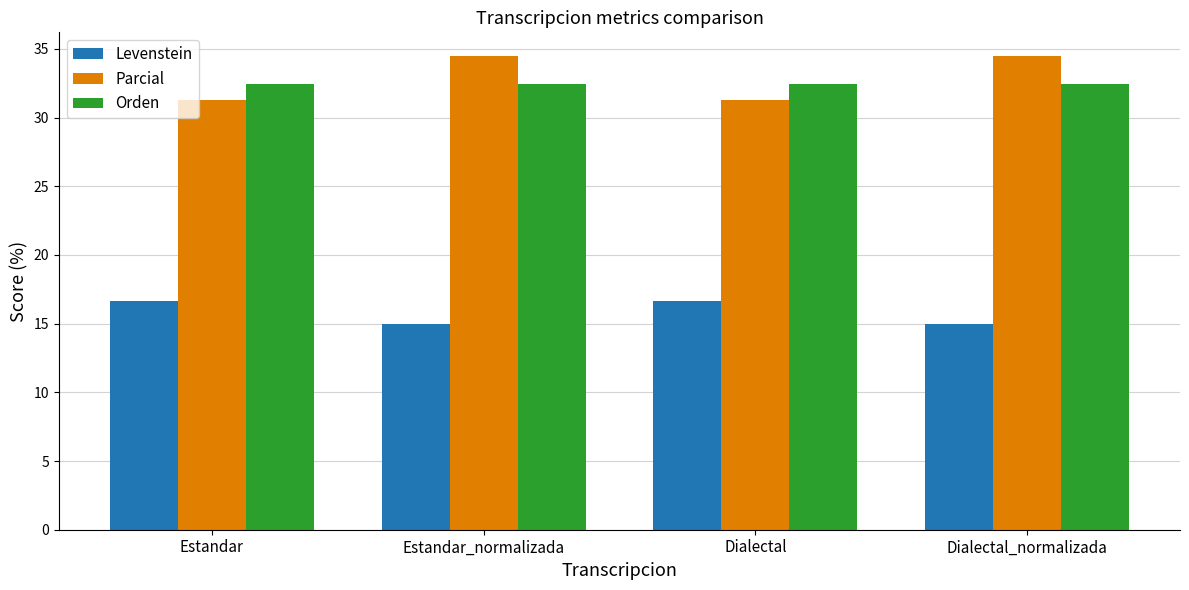

Is the value of Parcial at Dialectal greater than the value of Levenstein at Dialectal_normalizada?

Yes